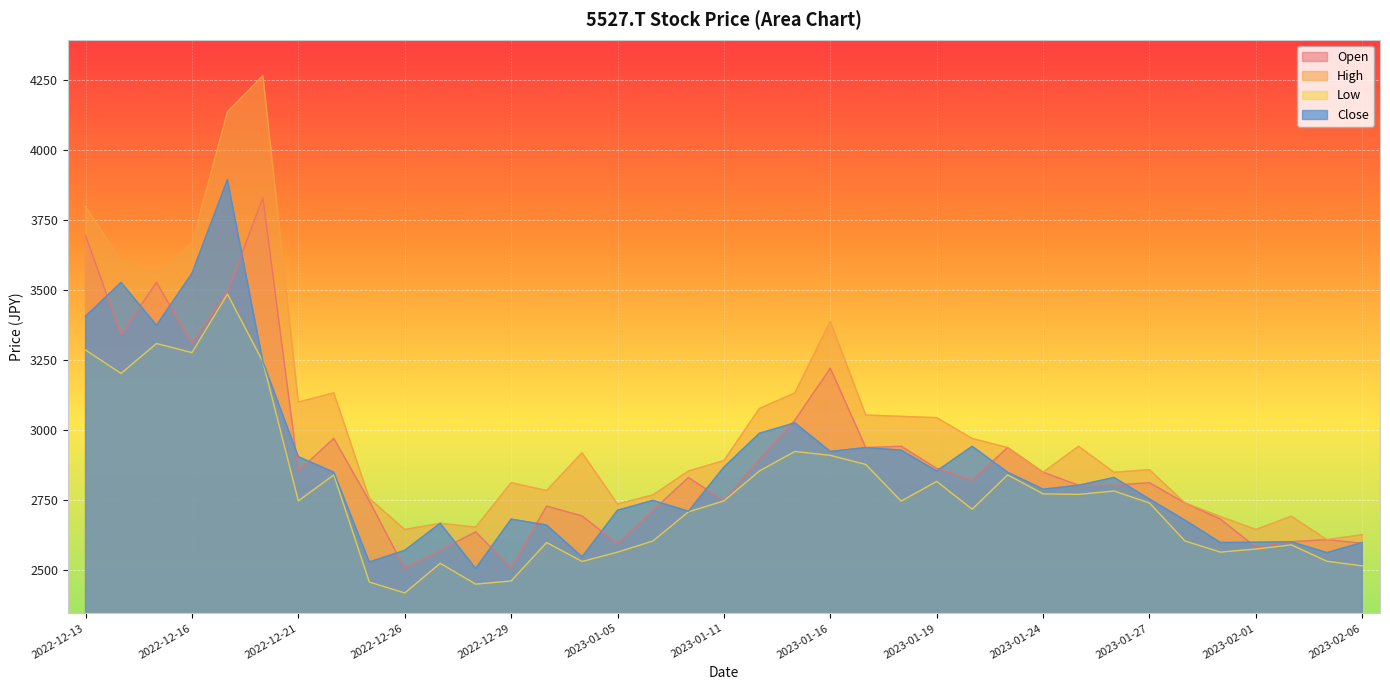

What is the value of the Open point at the 37th from the left?

2596.5